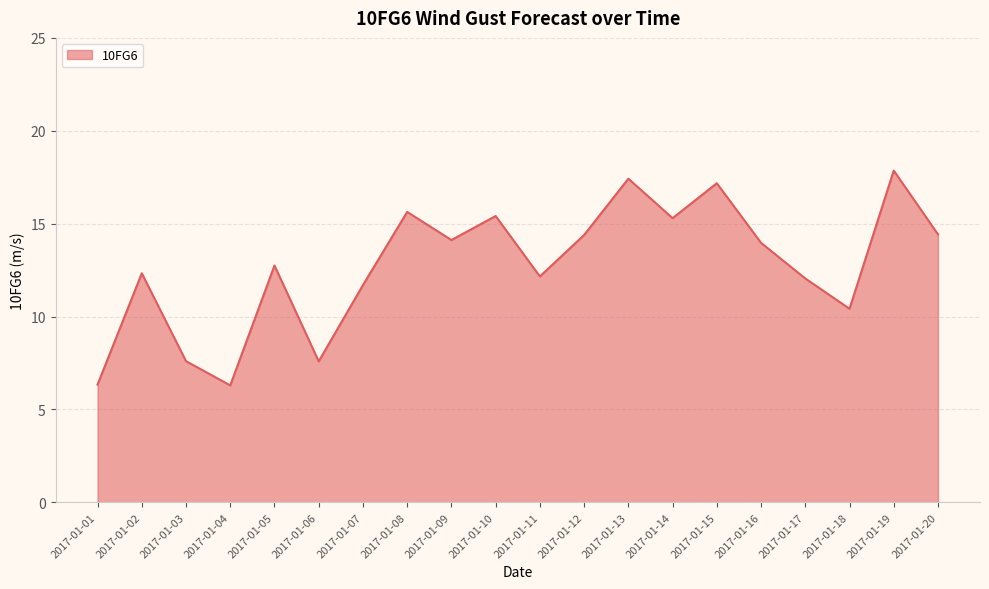

Reading left to right, transcribe all the data shown in this chart.

2017-01-01=6.3	2017-01-02=12.3	2017-01-03=7.6	2017-01-04=6.3	2017-01-05=12.7	2017-01-06=7.6	2017-01-07=11.7	2017-01-08=15.6	2017-01-09=14.1	2017-01-10=15.4	2017-01-11=12.2	2017-01-12=14.4	2017-01-13=17.4	2017-01-14=15.3	2017-01-15=17.2	2017-01-16=14.0	2017-01-17=12.1	2017-01-18=10.4	2017-01-19=17.9	2017-01-20=14.4